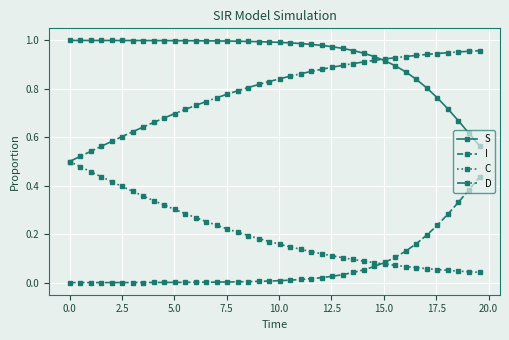

True or false: D and I intersect in this chart.

False